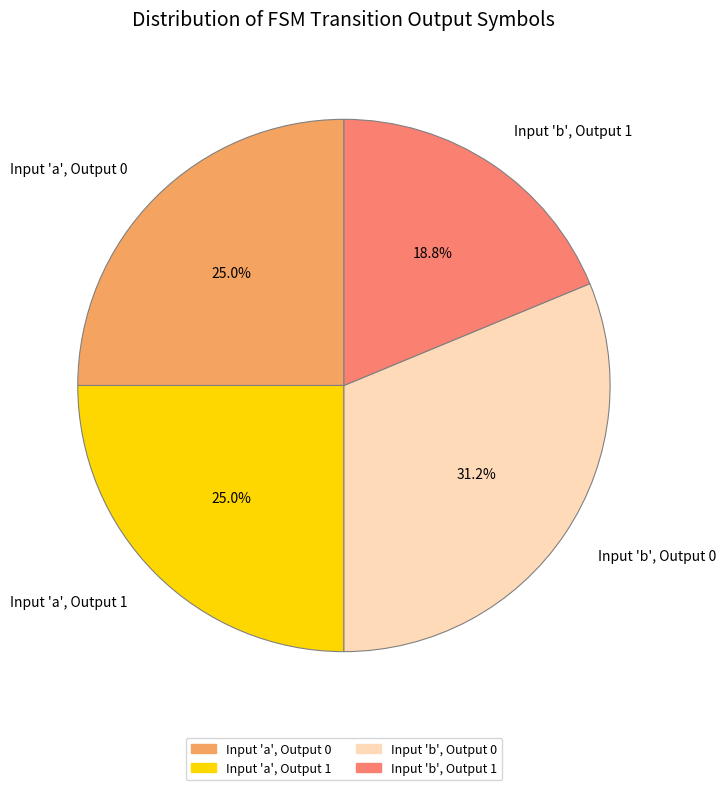

How much of the chart is everything except Input 'a', Output 0?

75.0%